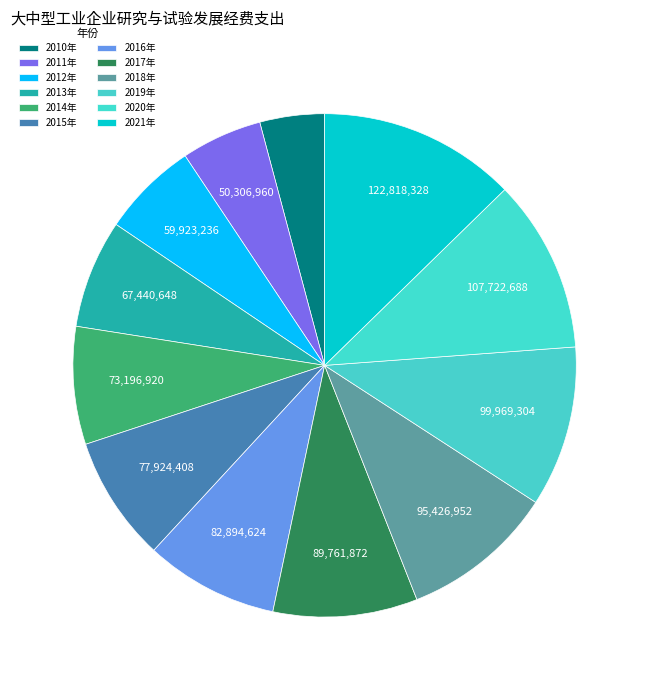

Rank the categories by value from highest to lowest.

2021年, 2020年, 2019年, 2018年, 2017年, 2016年, 2015年, 2014年, 2013年, 2012年, 2011年, 2010年